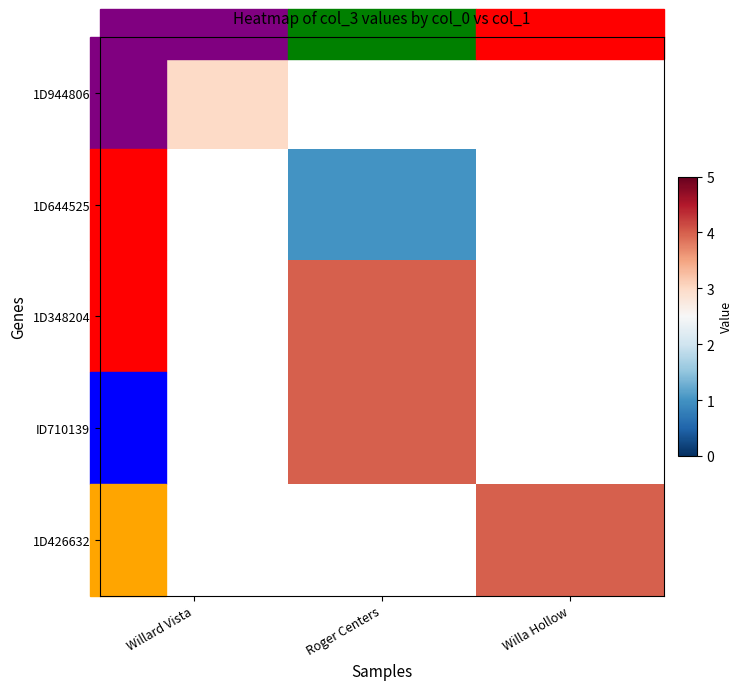

Is the value of 1D644525 at Willard Vista greater than the value of 1D944806 at Roger Centers?

No